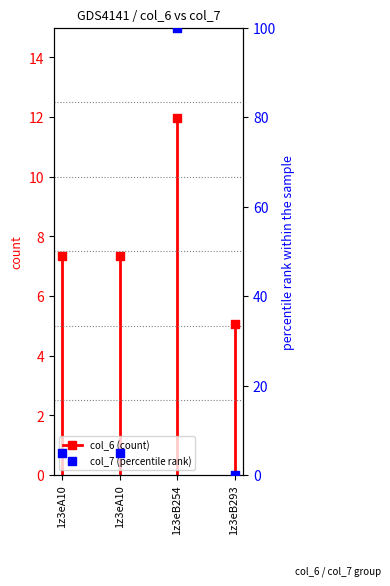

Which has a higher value, 1z3eA10 or 1z3eA10?

1z3eA10